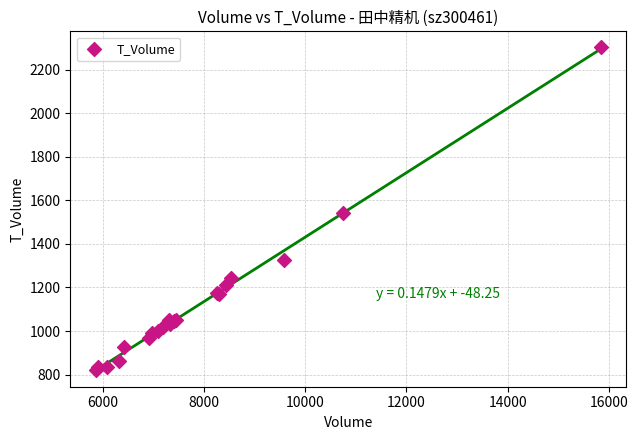

What Y value in the scatter plot is closest to 1560?

1542